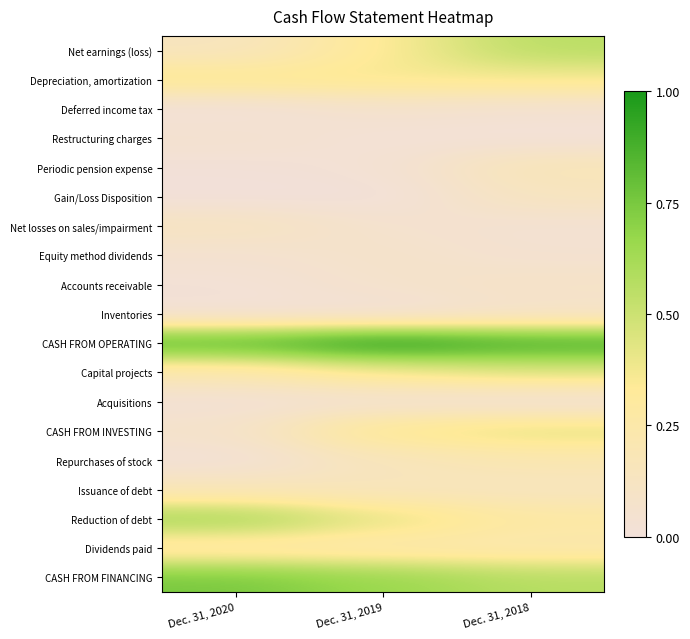

What is the total value across all series at Dec. 31, 2018?

4.7